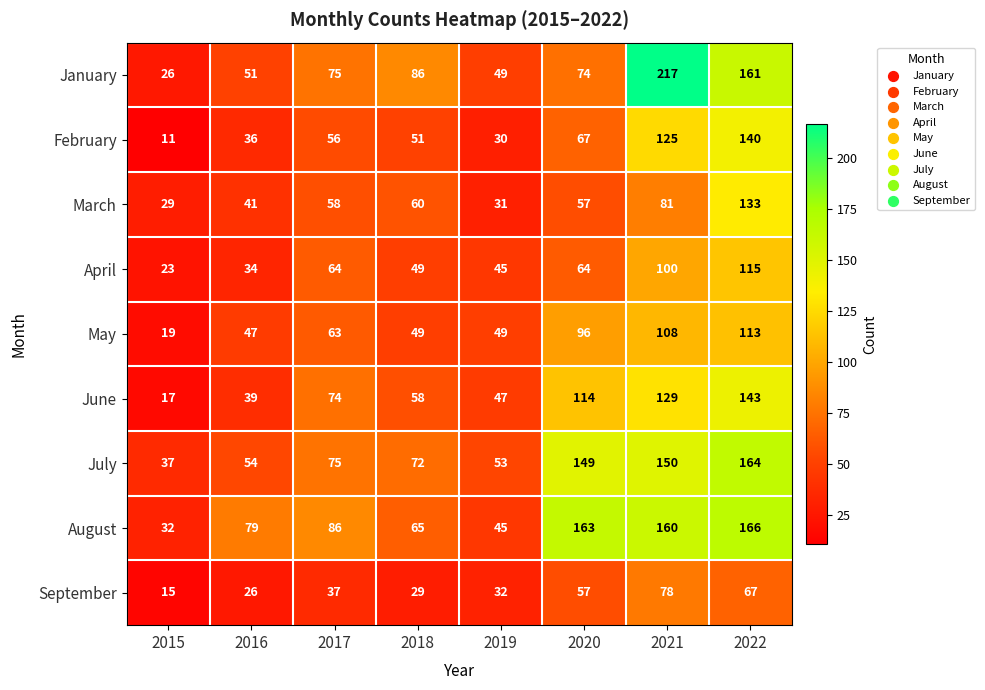

At how many categories does at least one series exceed 201?

1